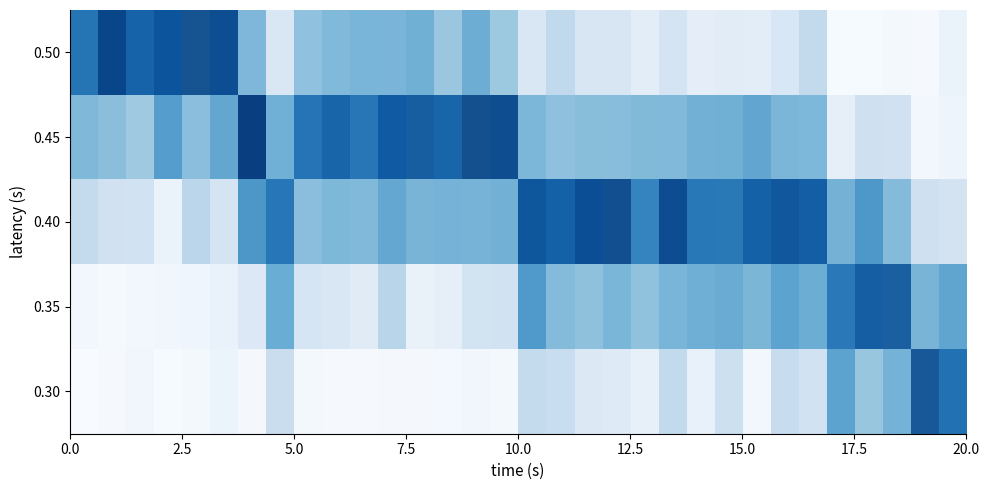

Count the number of data series in this chart.

5